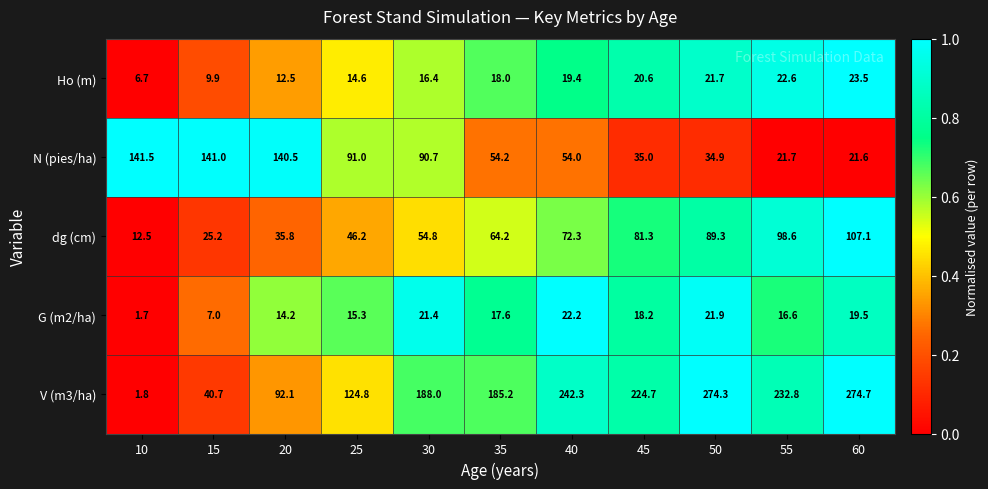

Read the V (m3/ha) value at 45.

224.7